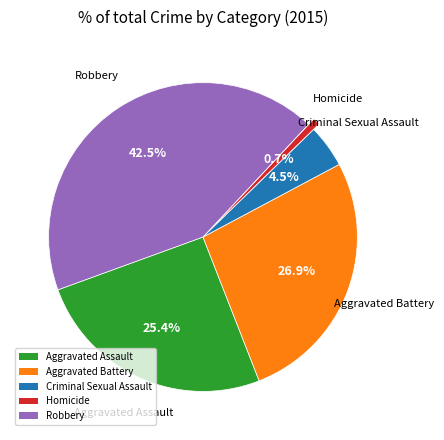

How many segments does this pie chart have?

5